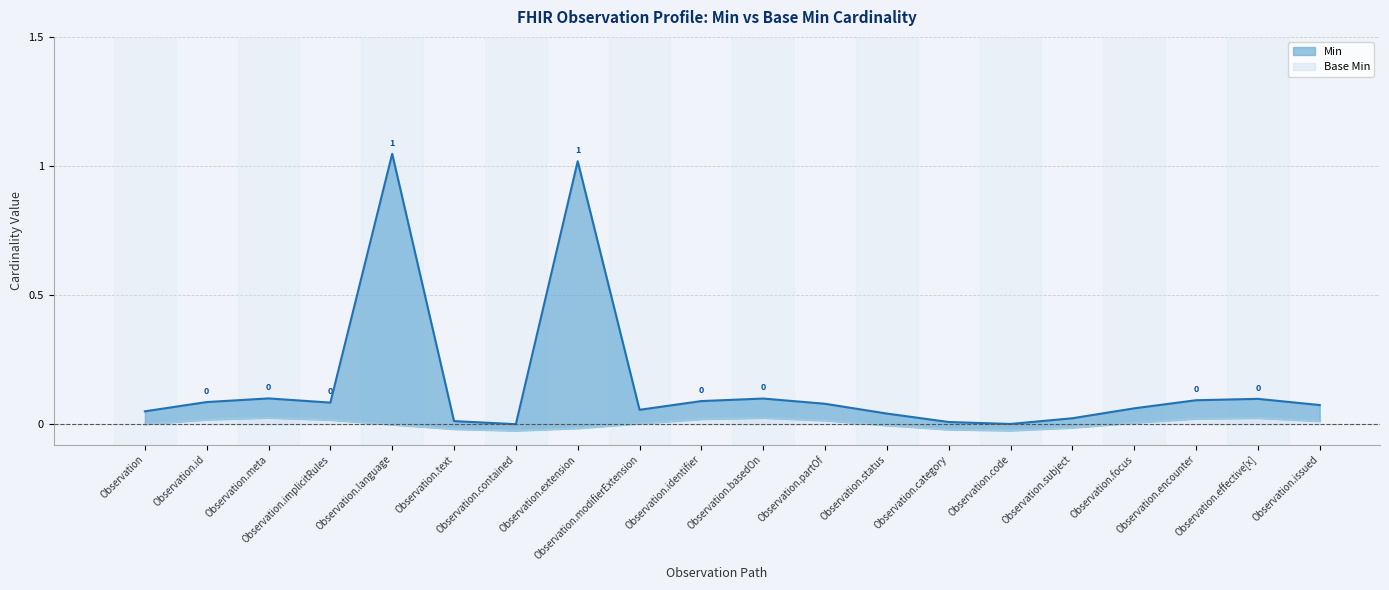

What is the ratio of the value at Observation.modifierExtension to the value at Observation.language?

0.1